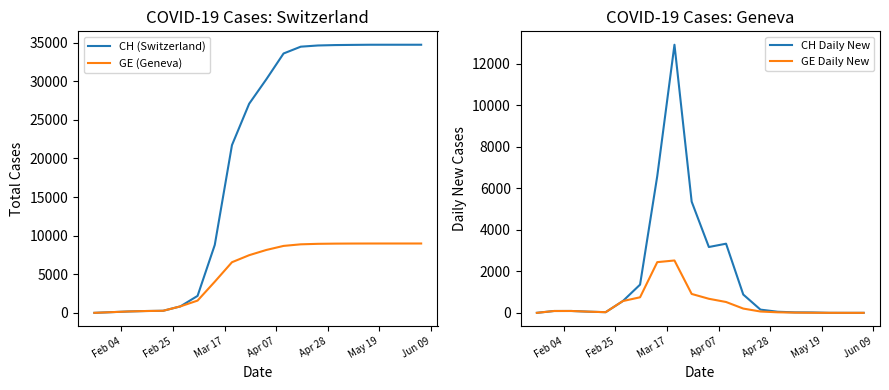

What is the highest value of the CH (Switzerland) series?

34717